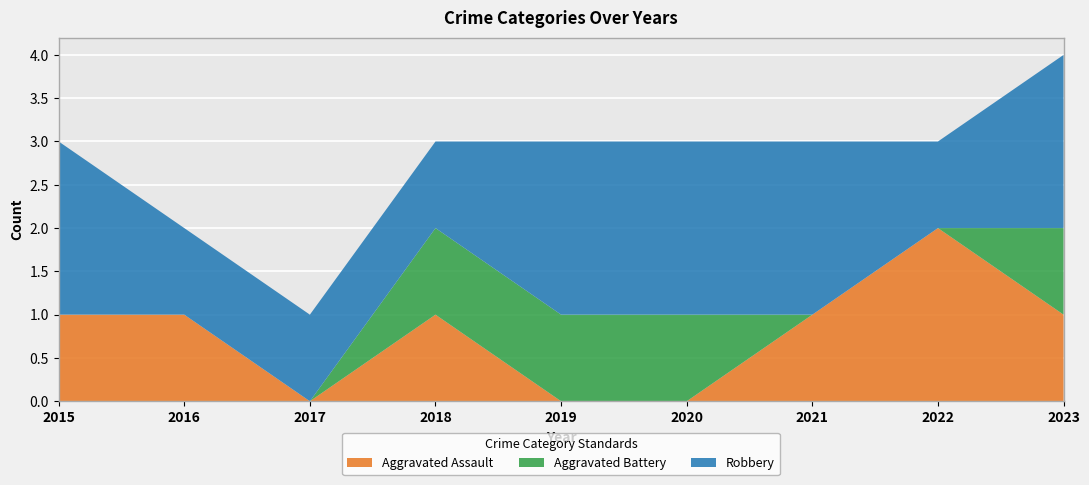

Reading left to right, what are all the values shown in this chart?

Aggravated Assault: 1	1	0	1	0	0	1	2	1
Aggravated Battery: 0	0	0	1	1	1	0	0	1
Robbery: 2	1	1	1	2	2	2	1	2